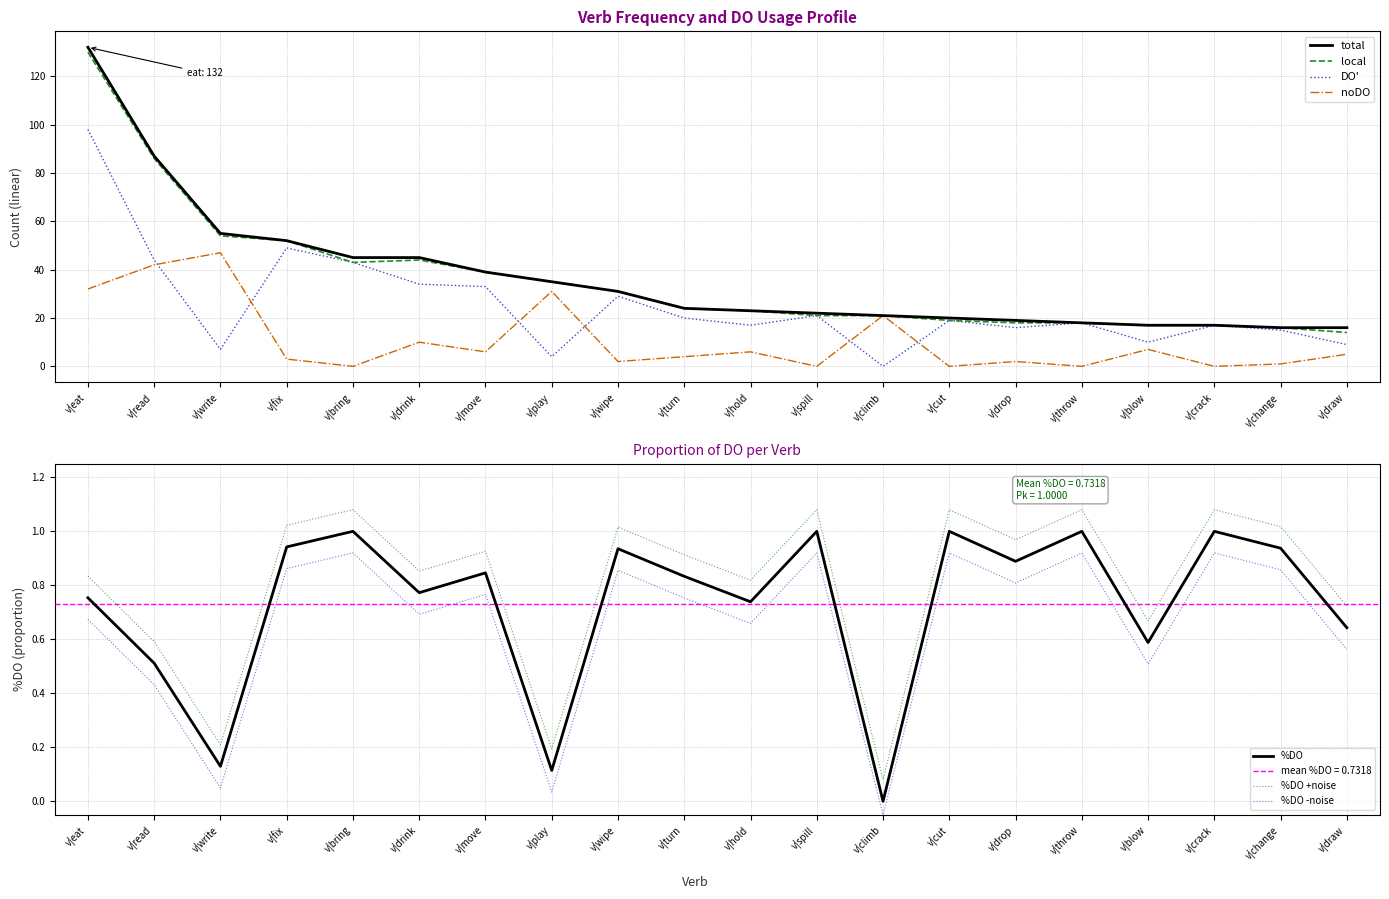

Which series has the largest total across all categories?

total